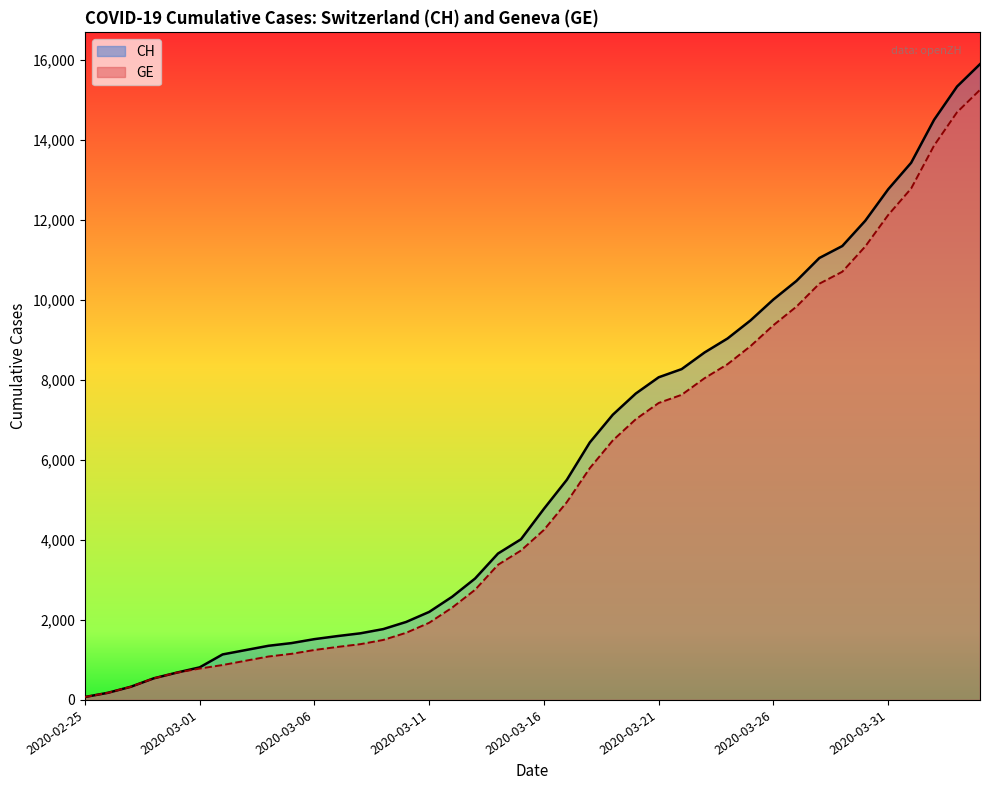

Between 18 and 27, which series saw the biggest shift?

CH (line)